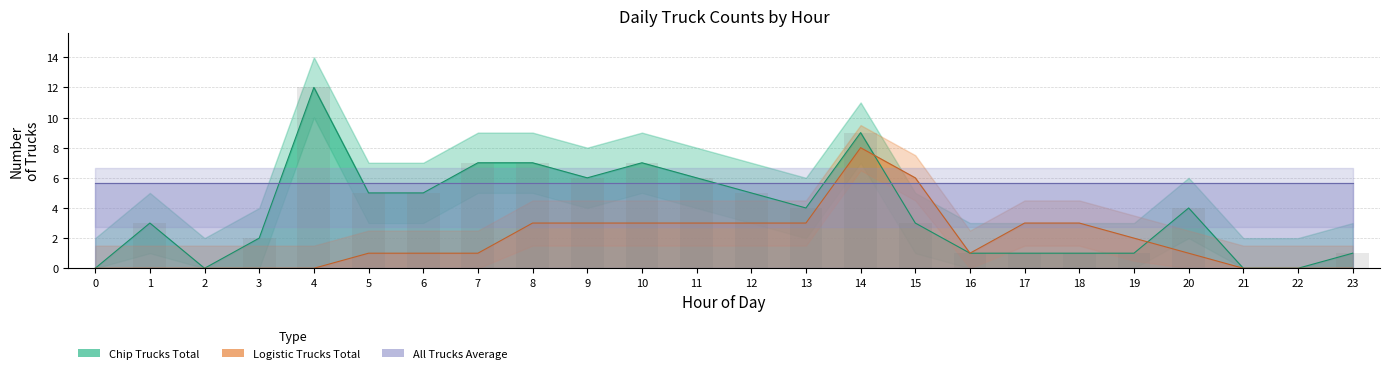

Reading left to right, what are all the values shown in this chart?

Chip Trucks Total: 0.0	3.0	0.0	2.0	12.0	5.0	5.0	7.0	7.0	6.0	7.0	6.0	5.0	4.0	9.0	3.0	1.0	1.0	1.0	1.0	4.0	0.0	0.0	1.0
Logistic Trucks Total: 0.0	0.0	0.0	0.0	0.0	1.0	1.0	1.0	3.0	3.0	3.0	3.0	3.0	3.0	8.0	6.0	1.0	3.0	3.0	2.0	1.0	0.0	0.0	0.0
Chip Trucks Average: 3.8	3.8	3.8	3.8	3.8	3.8	3.8	3.8	3.8	3.8	3.8	3.8	3.8	3.8	3.8	3.8	3.8	3.8	3.8	3.8	3.8	3.8	3.8	3.8
Logistic Trucks Average: 1.9	1.9	1.9	1.9	1.9	1.9	1.9	1.9	1.9	1.9	1.9	1.9	1.9	1.9	1.9	1.9	1.9	1.9	1.9	1.9	1.9	1.9	1.9	1.9
All Trucks Average: 5.6	5.6	5.6	5.6	5.6	5.6	5.6	5.6	5.6	5.6	5.6	5.6	5.6	5.6	5.6	5.6	5.6	5.6	5.6	5.6	5.6	5.6	5.6	5.6